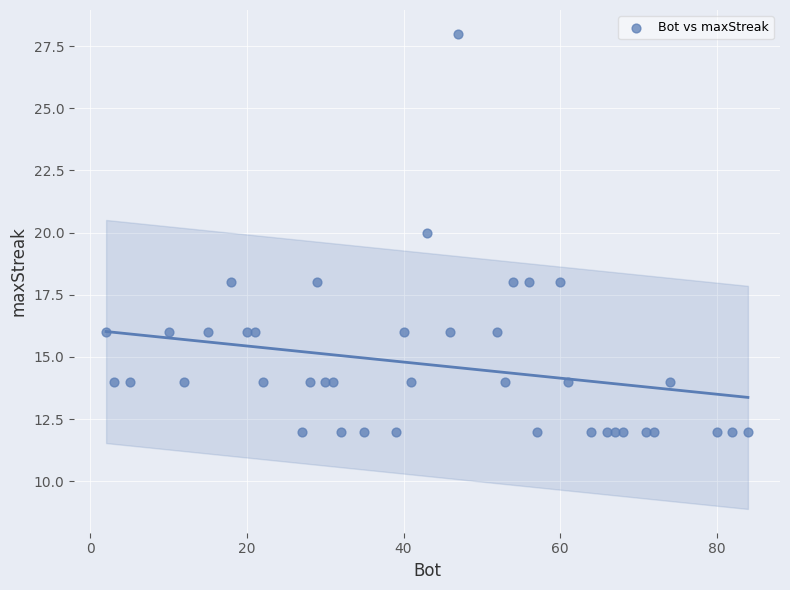

What is the range of X values (max minus min)?

82